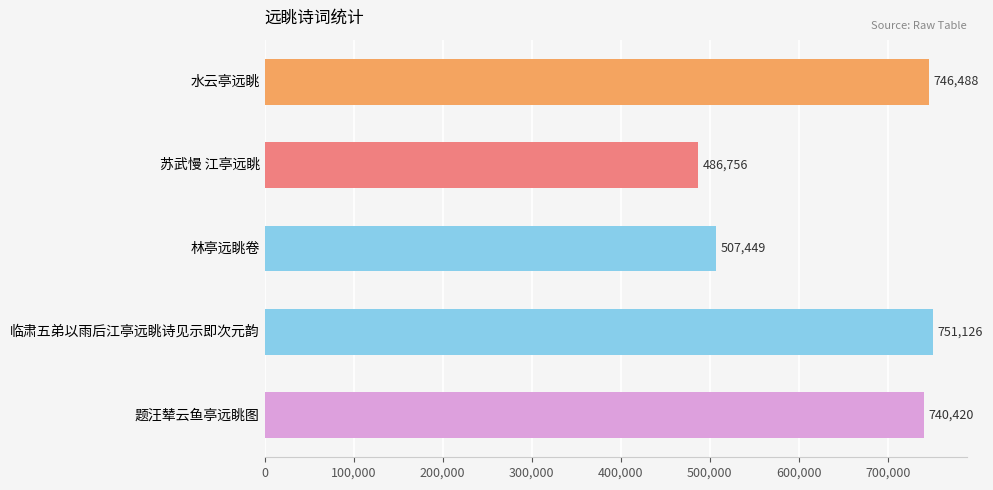

The chart shows a value of 740420 at 题汪辇云鱼亭远眺图. True or false?

True